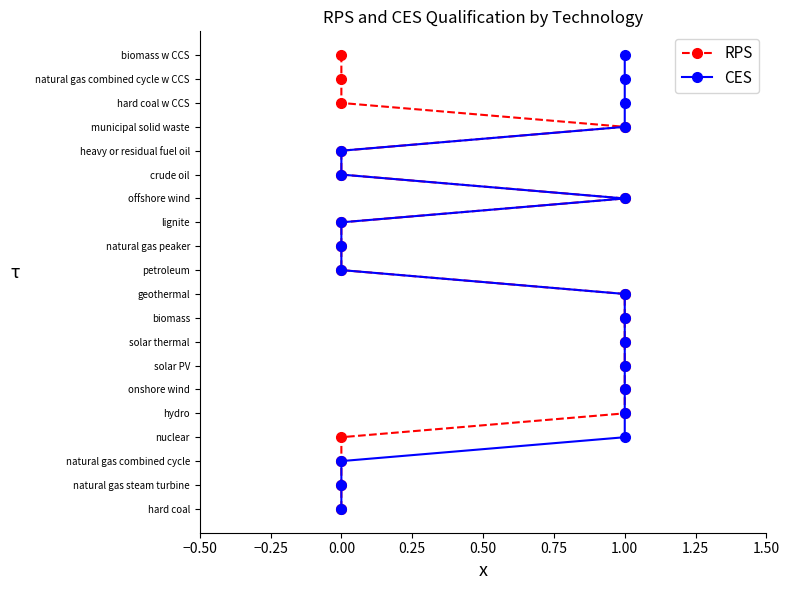

True or false: RPS and CES cross at least once.

False